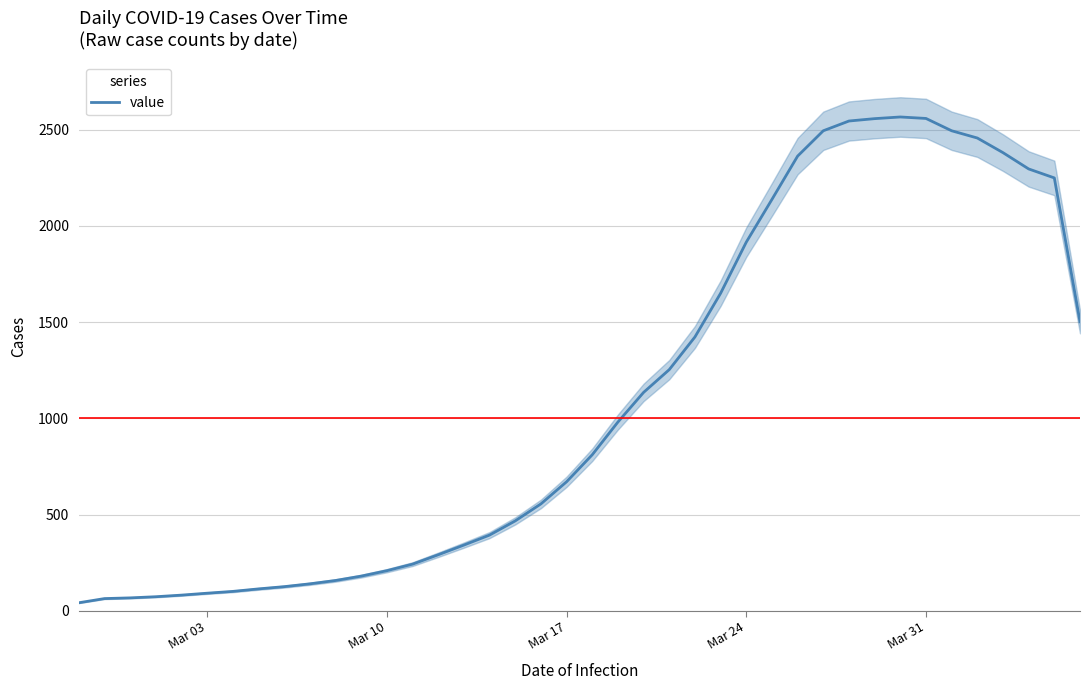

What is the maximum value for value?

2566.0